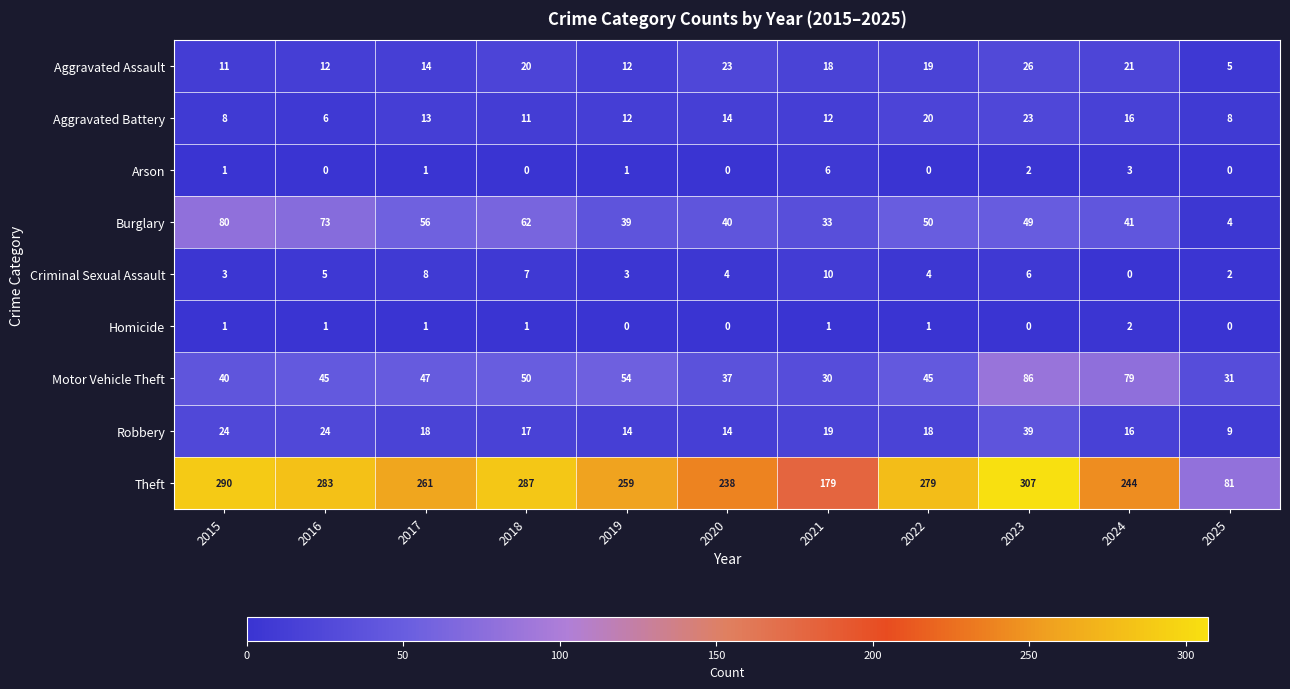

Rank the series at 2023 from highest to lowest value.

Theft, Motor Vehicle Theft, Burglary, Robbery, Aggravated Assault, Aggravated Battery, Criminal Sexual Assault, Arson, Homicide